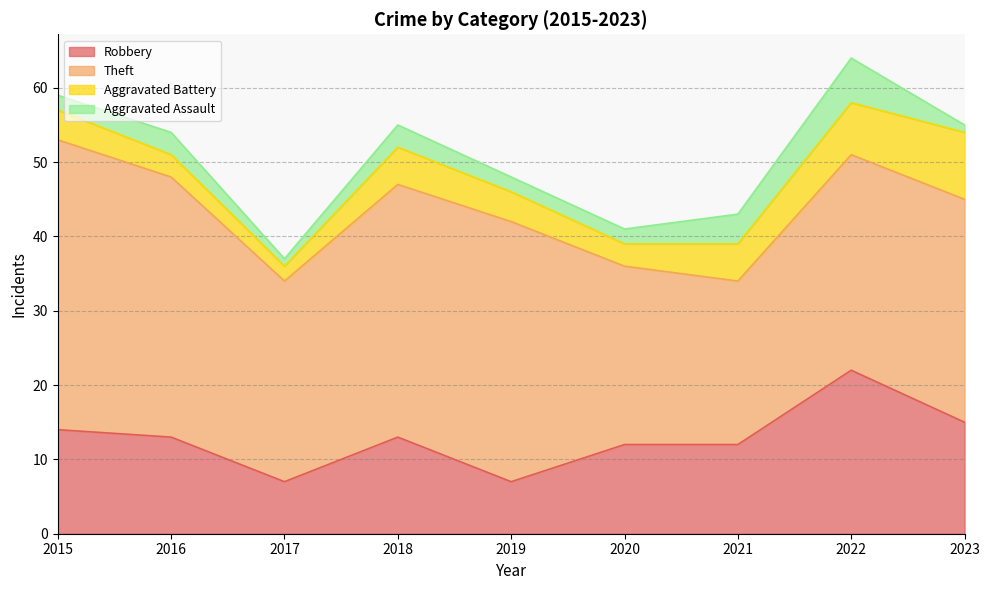

What value does the Theft series have at 2015, to the nearest 5?

40